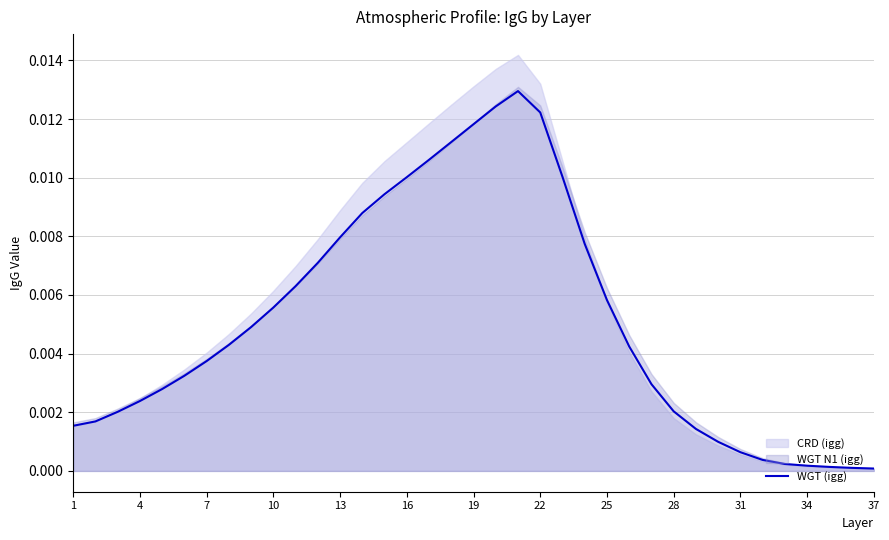

Is it true that the value at 13 is 0.0?

False